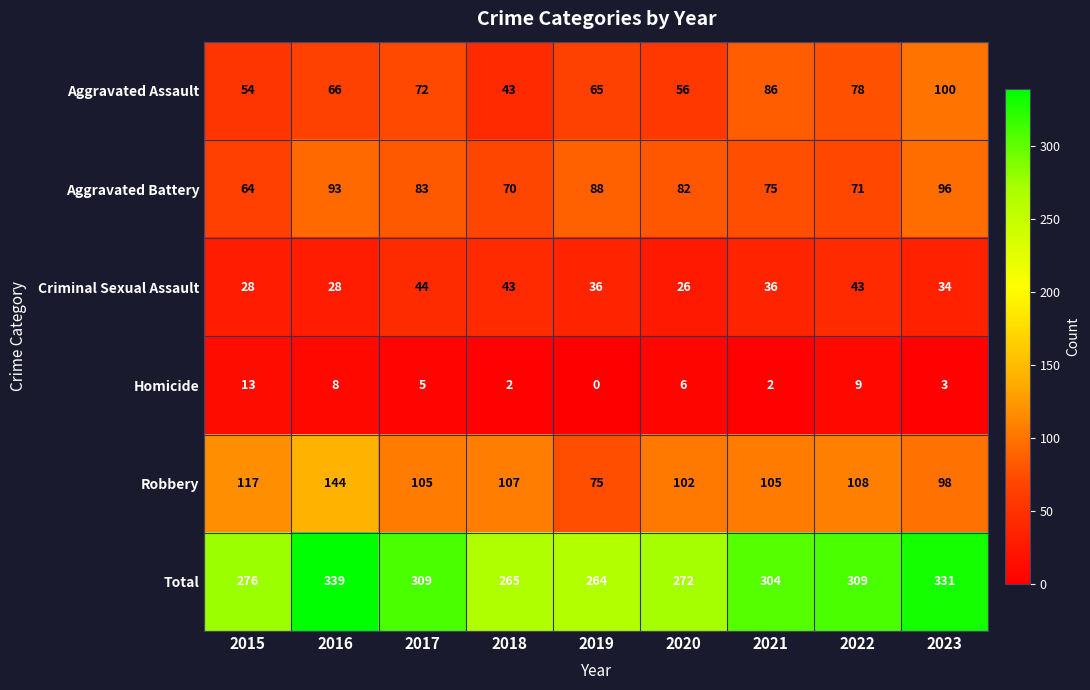

The value of Robbery at 2019 is 41. True or false?

False